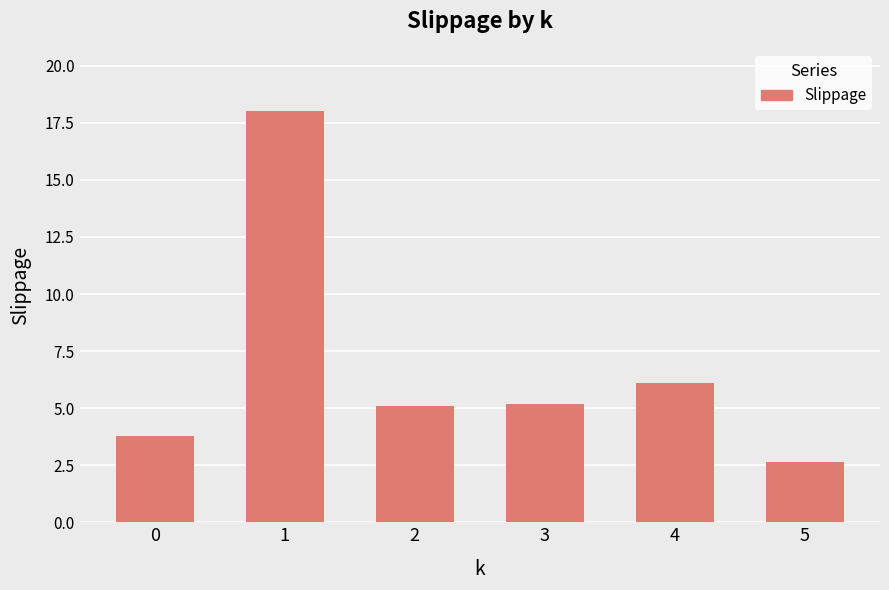

What is the sum of the values at 2 and 4?

11.2